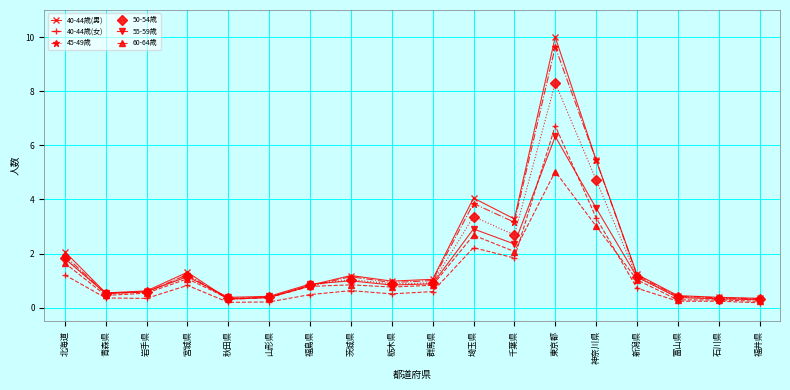

Which series has the widest spread of values?

40-44歳(男)